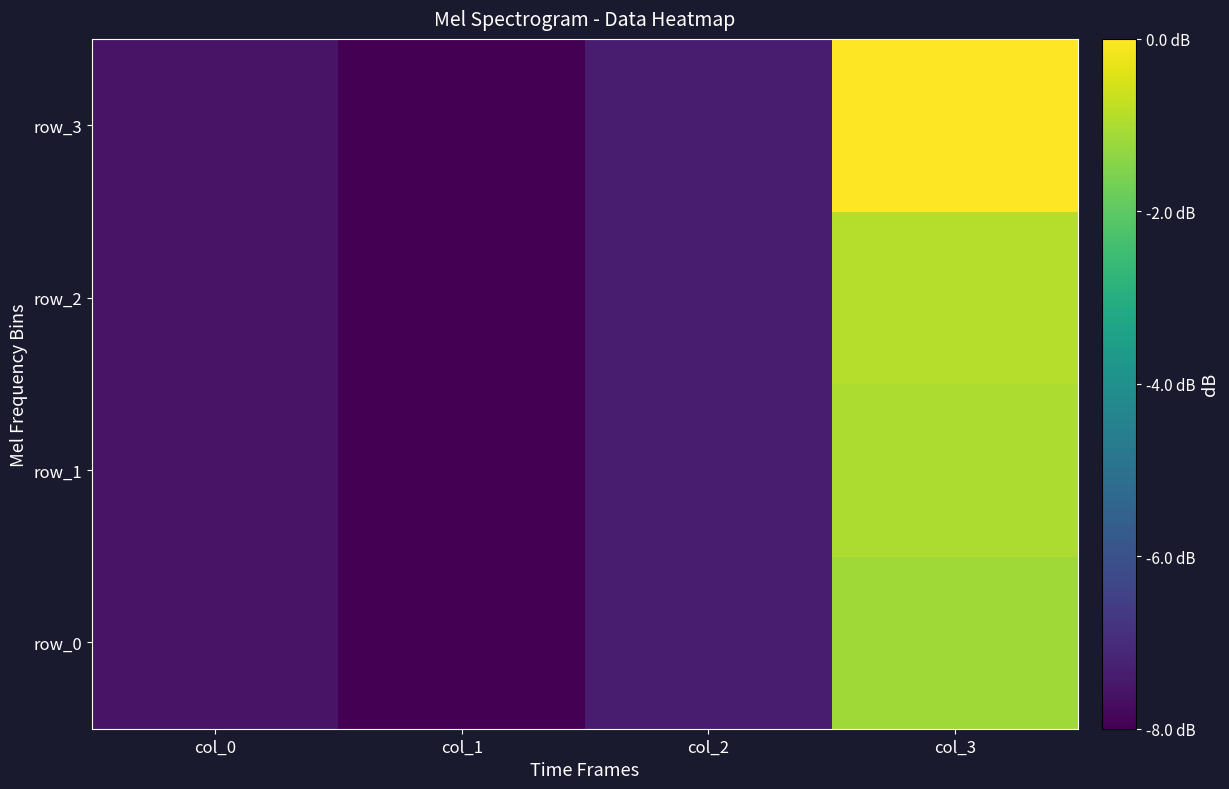

Between col_0 and col_2, which series saw the biggest shift?

row_3